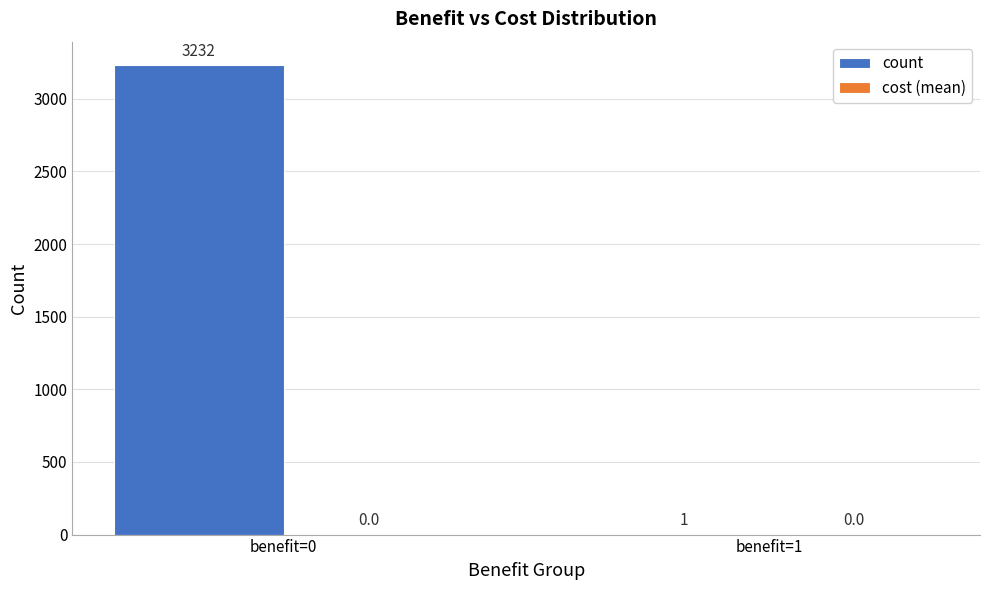

The chart shows a value of 5148 at benefit=0. True or false?

False